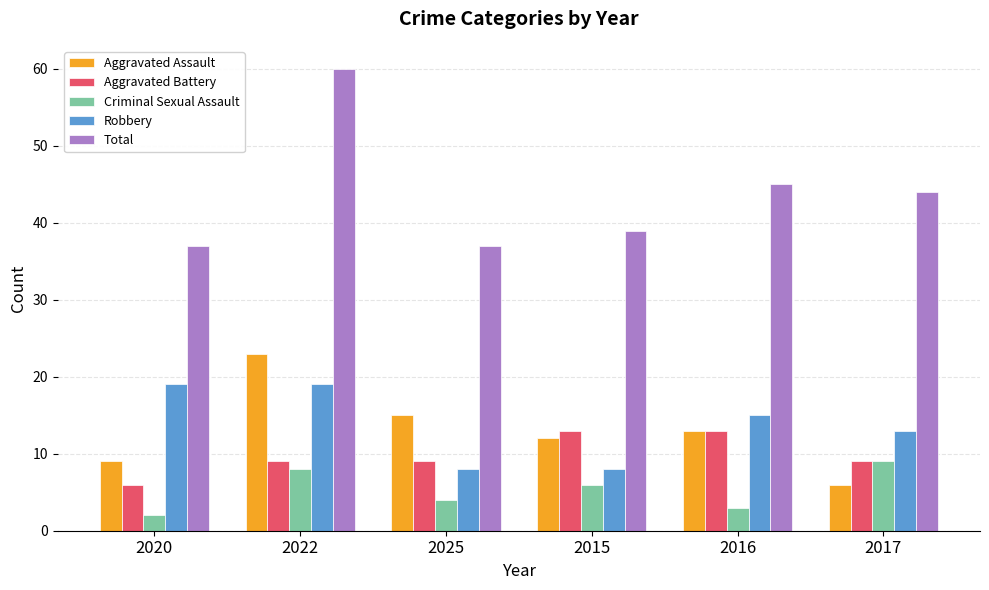

Which series has the largest total across all categories?

Total